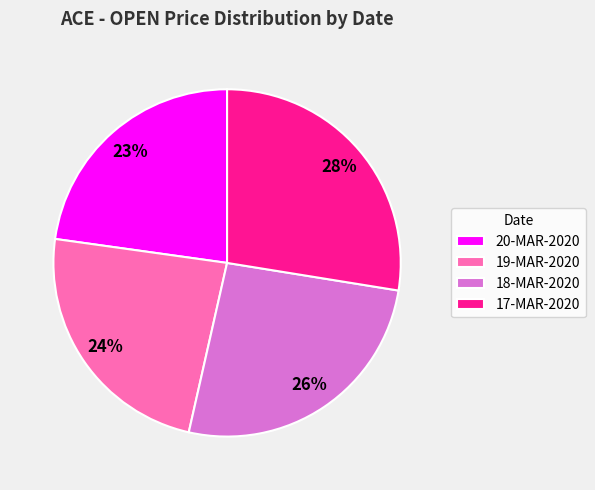

What is the ratio of the value at 20-MAR-2020 to the value at 19-MAR-2020?

1.0